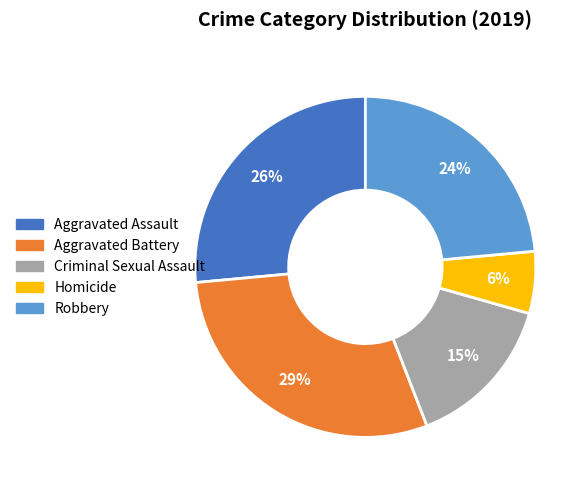

Which category has the biggest portion of the pie?

Aggravated Battery